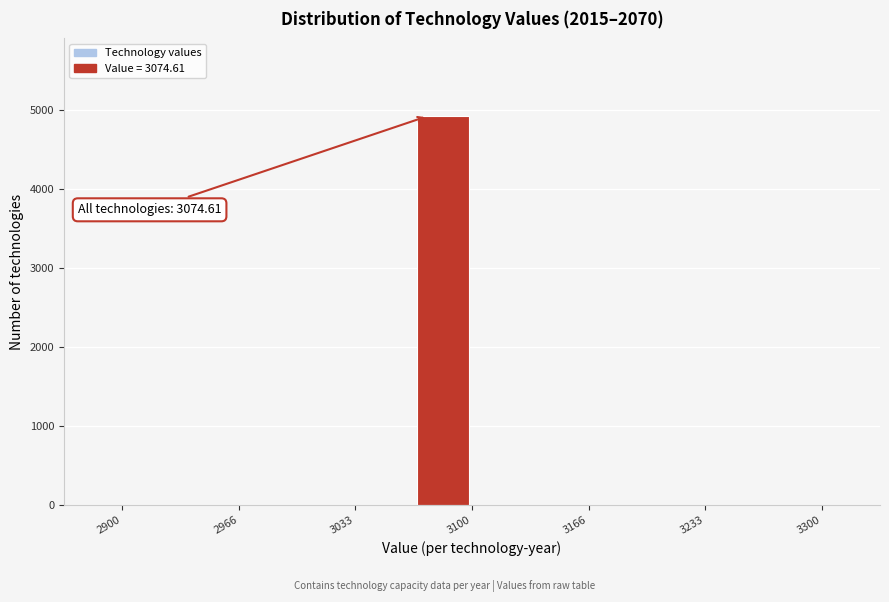

Read against the x-axis, roughly where is the centre of the tallest bar?

3080